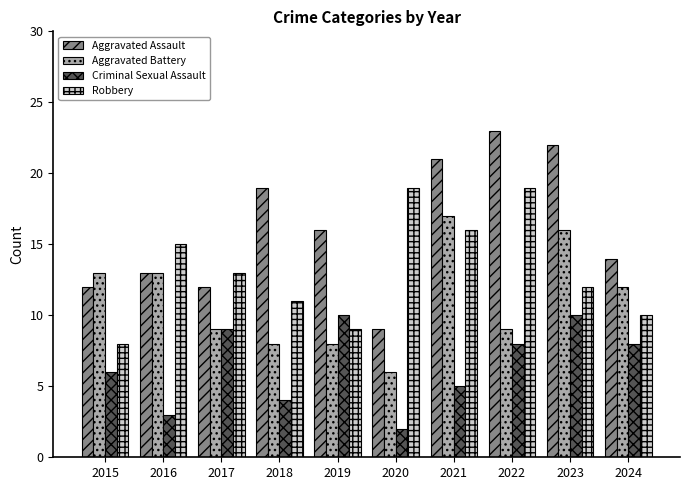

How many bars are there in each group?

4